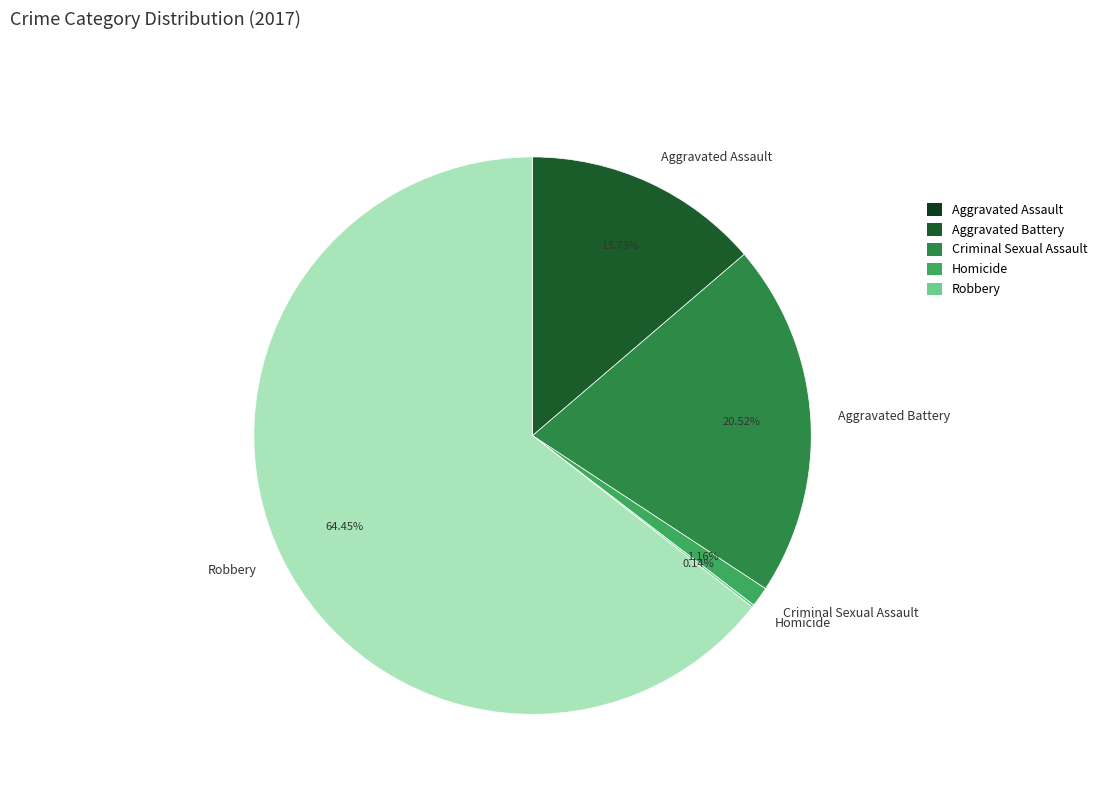

What percentage is the Aggravated Battery slice, to the nearest percent?

21%